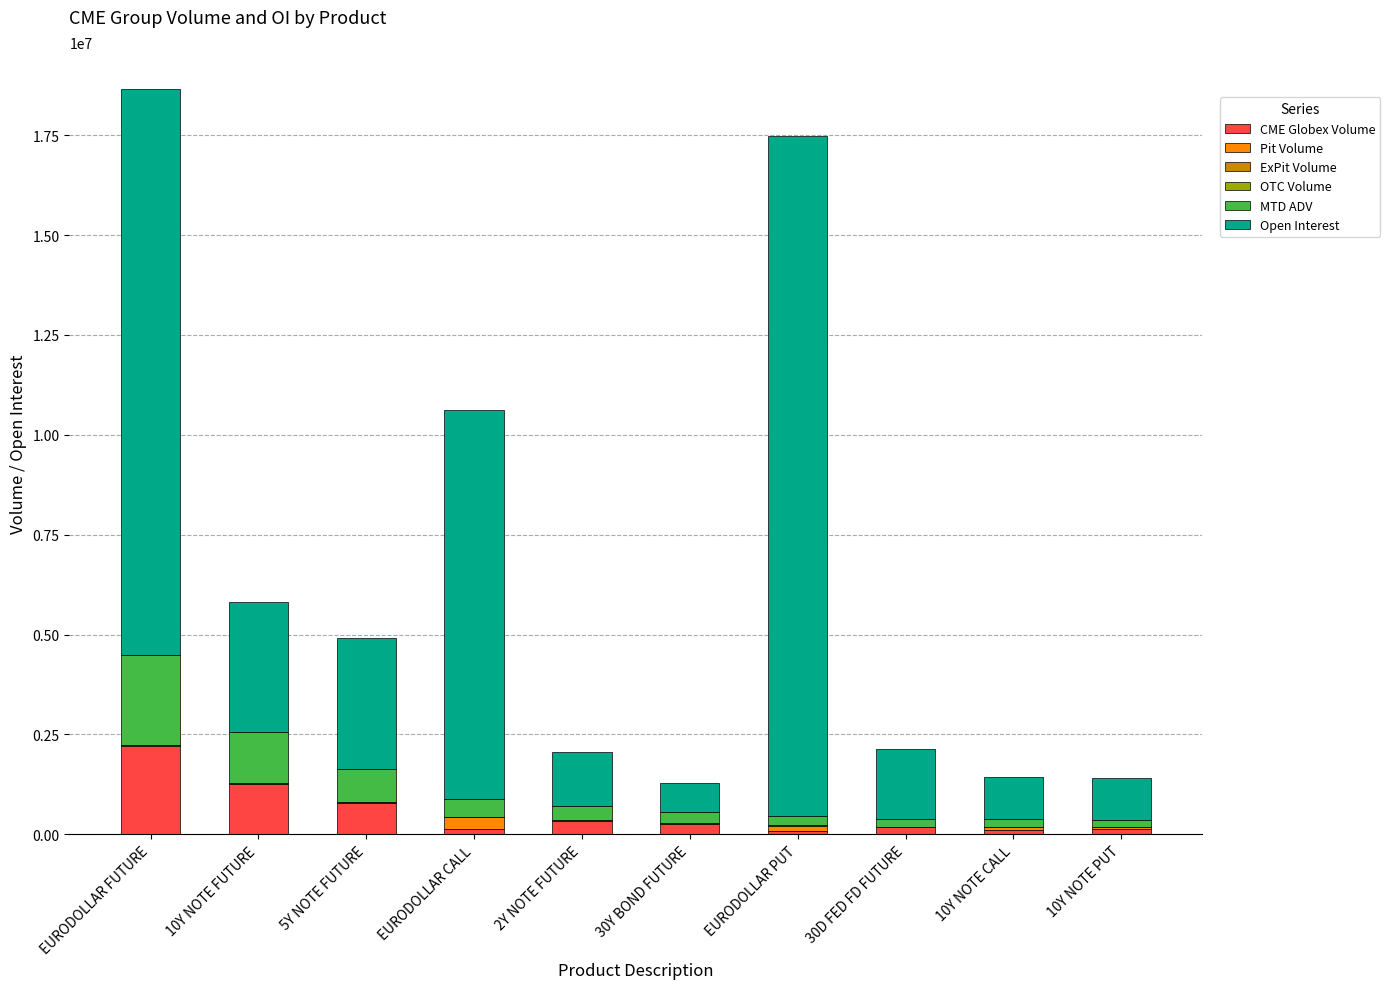

What is the maximum value for CME Globex Volume?

2210489